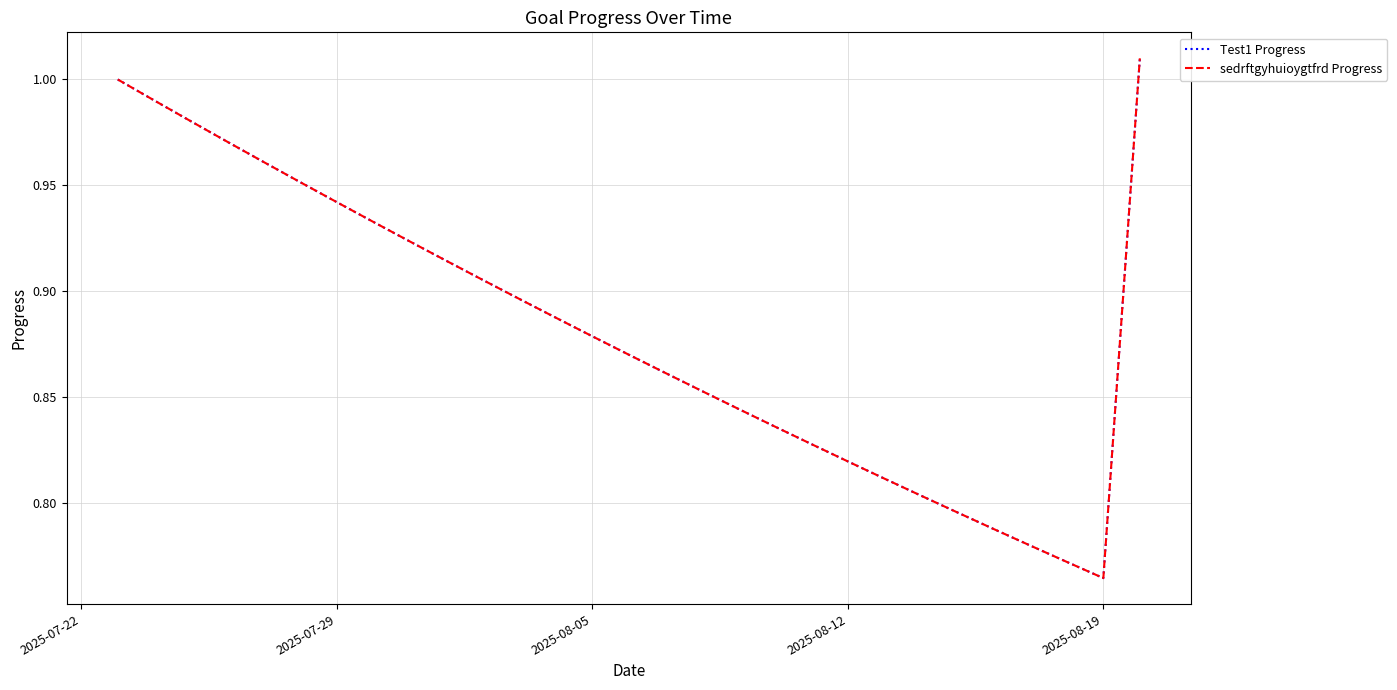

Does the chart have visible grid lines?

Yes